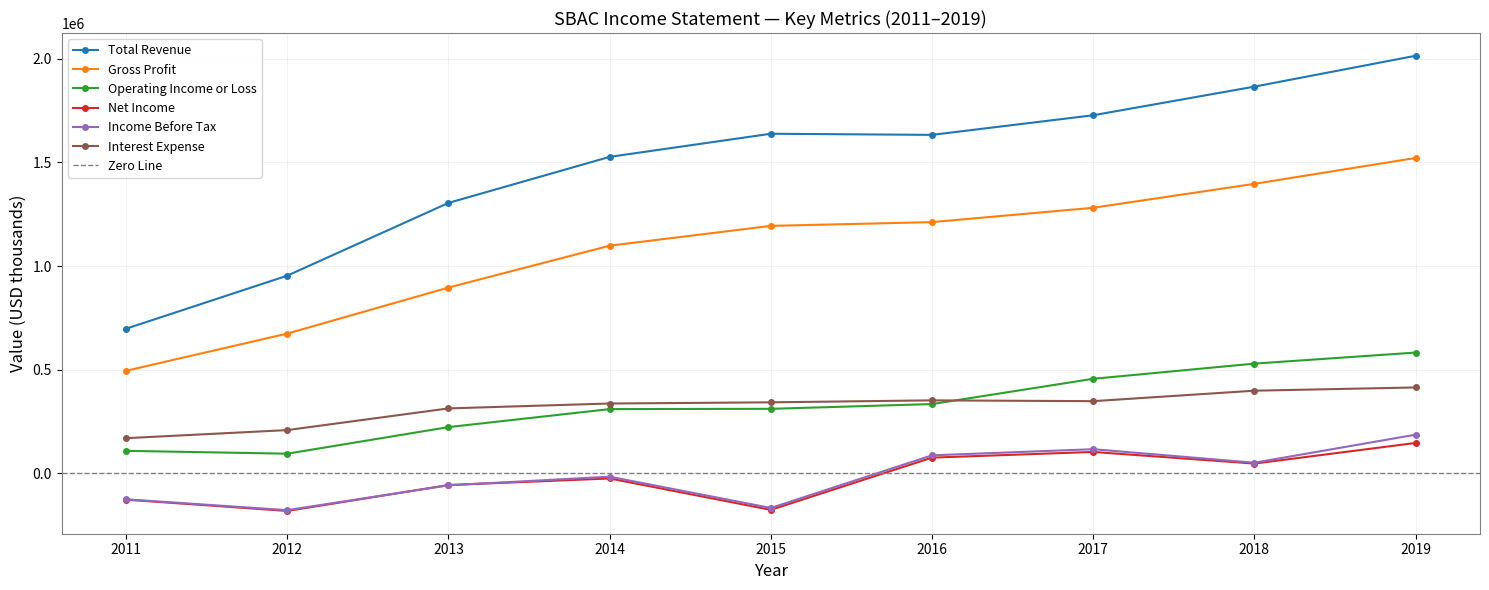

At which category does Operating Income or Loss reach its first local valley?

2012